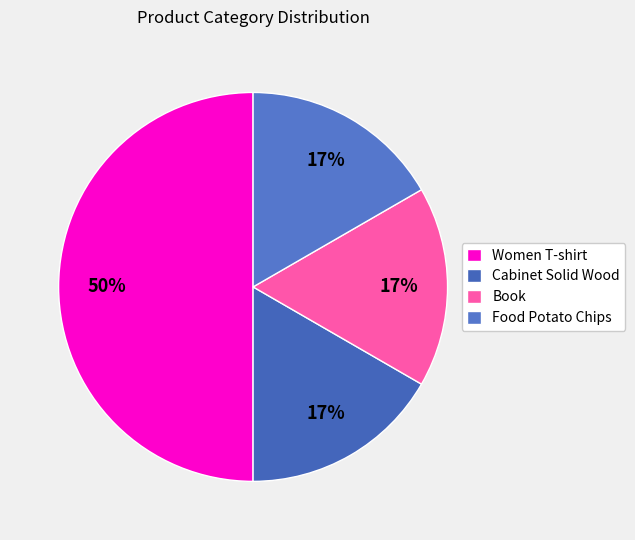

Is it true that Food Potato Chips is 17% of the pie?

True